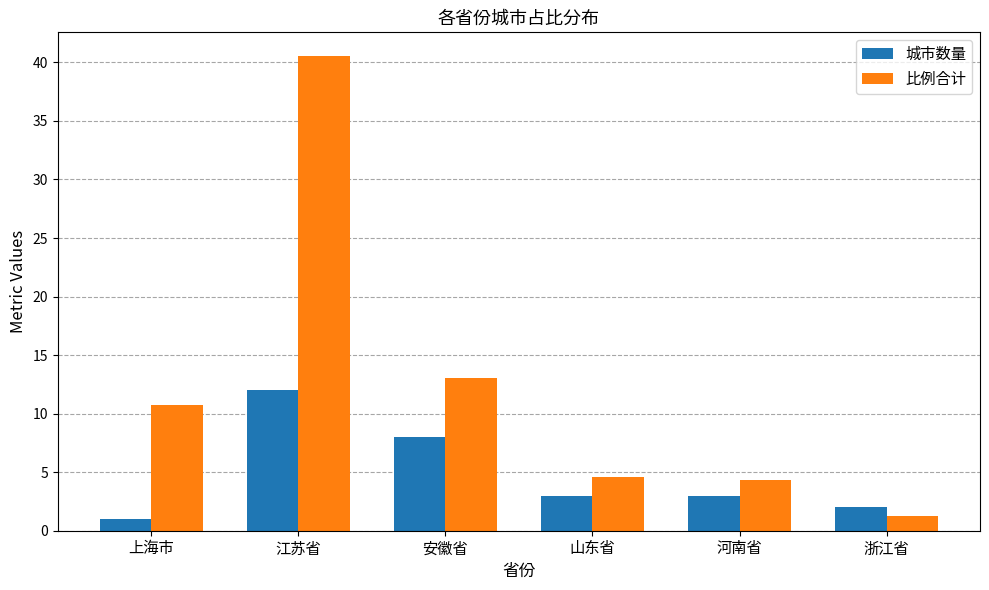

List the series in order of their peak value, highest first.

比例合计, 城市数量